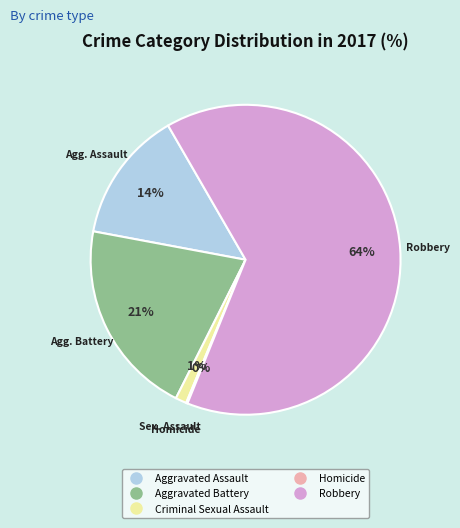

What is the largest slice in the pie chart?

Robbery